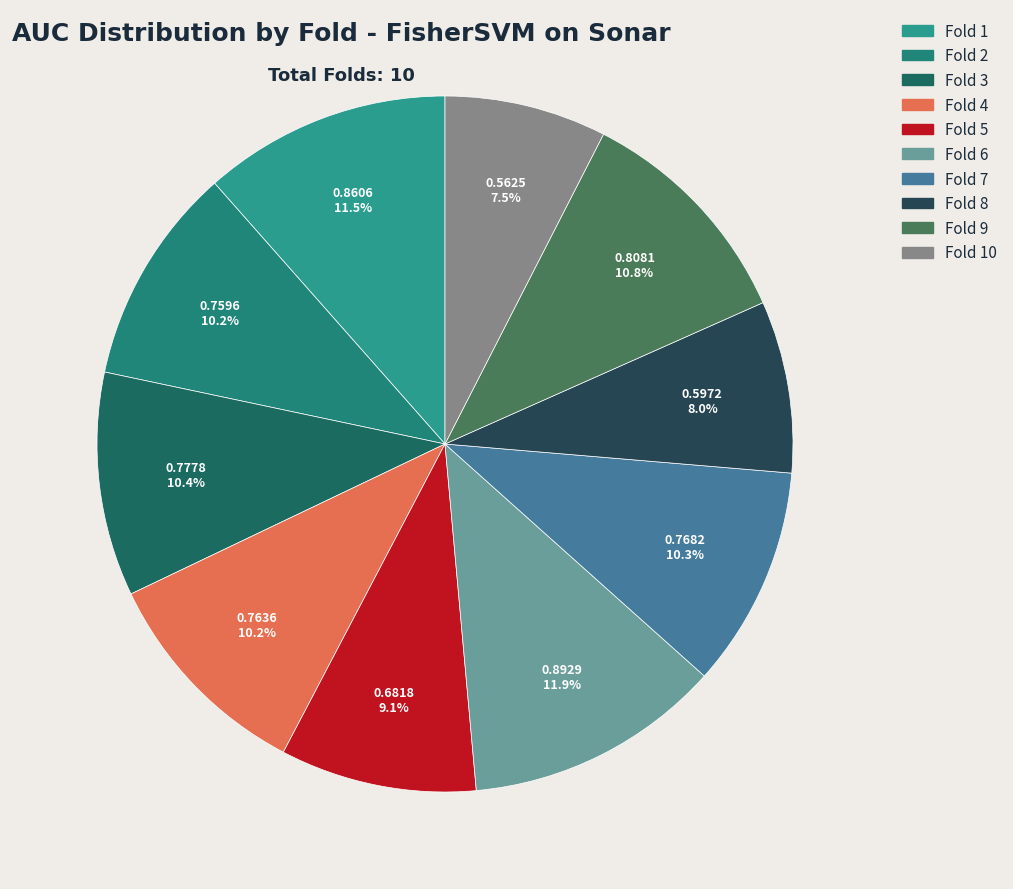

To the nearest percent, what is the difference between the Fold 4 and Fold 6 slice percentages?

2%